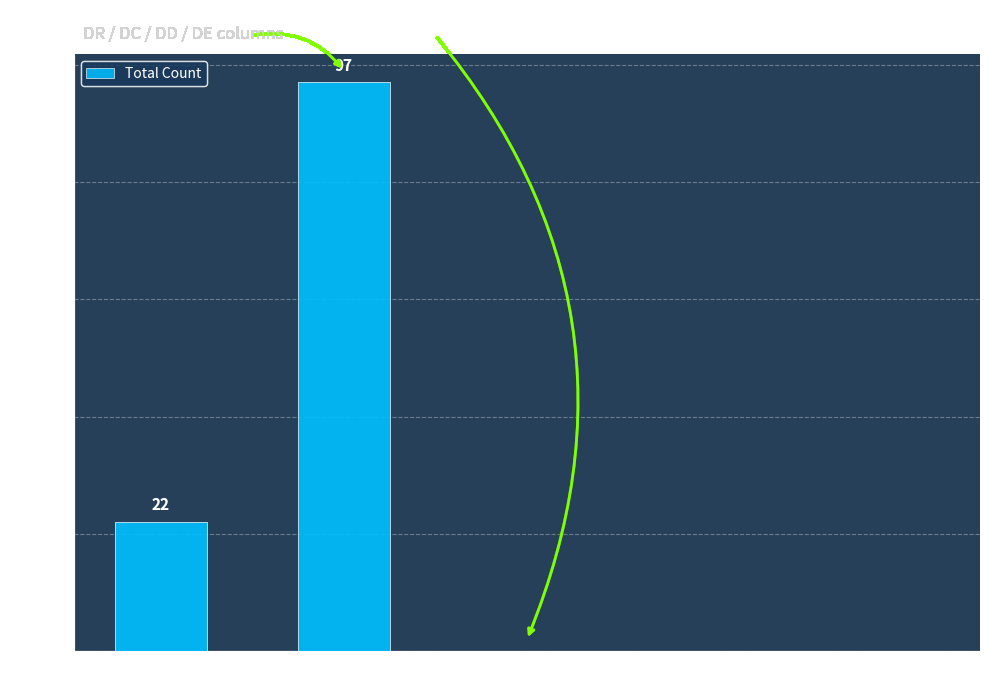

Which category has the highest value across all series?

S2